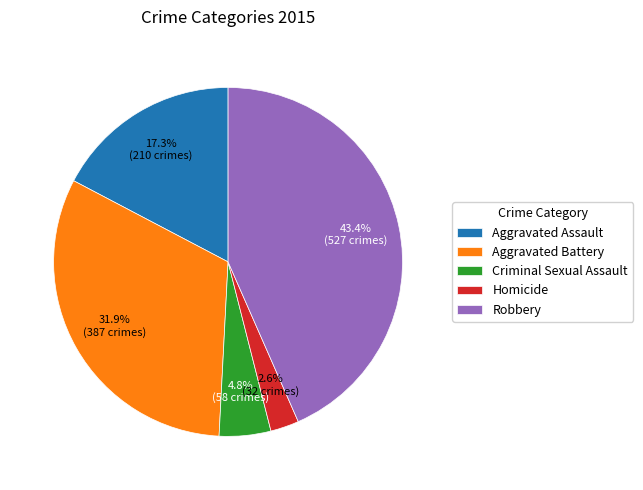

What is the total percentage of Aggravated Assault and Robbery?

60.7%